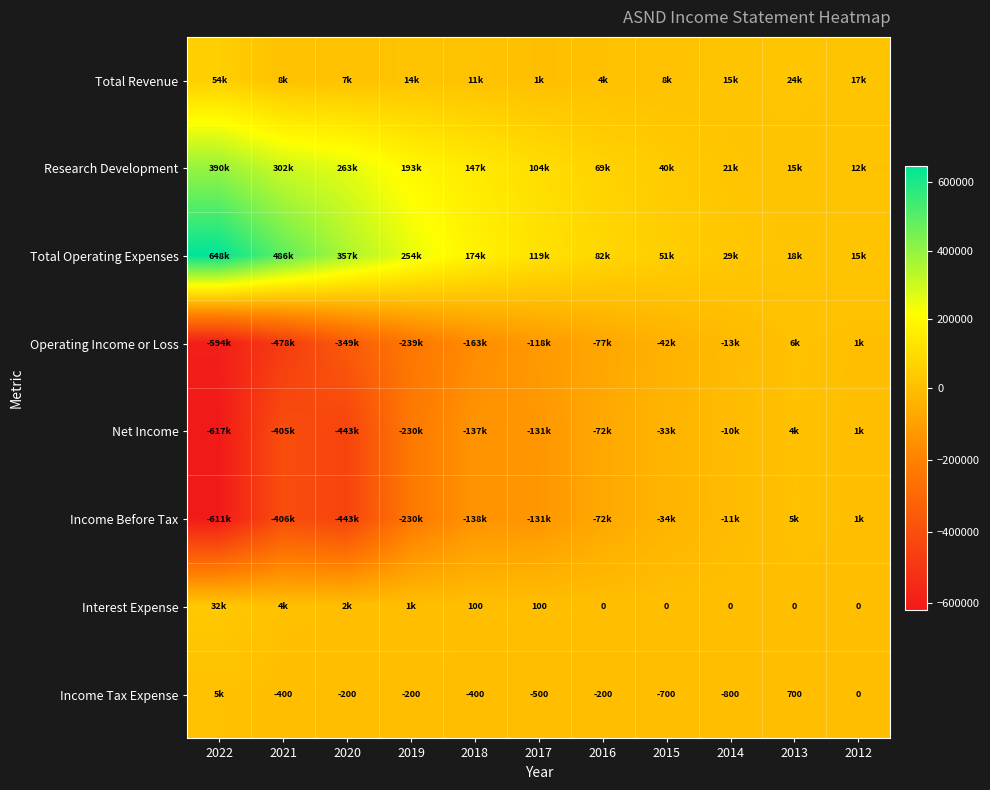

What is the difference between the maximum and minimum values in the Operating Income or Loss series?

600700